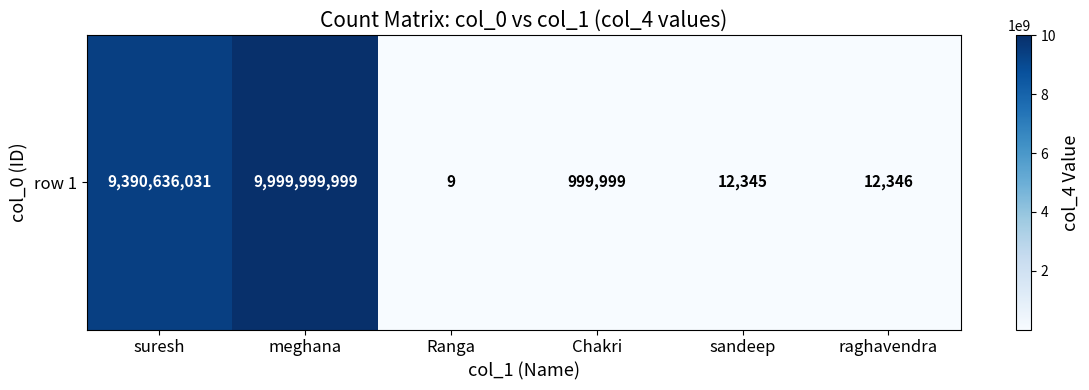

Between Ranga and raghavendra, which is larger?

raghavendra